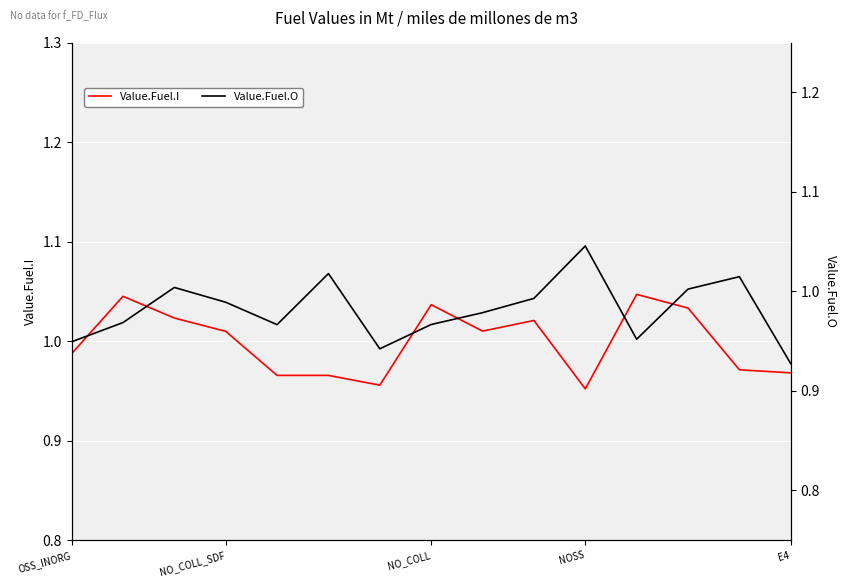

The value of Value.Fuel.I at E4 is 1.3. True or false?

False